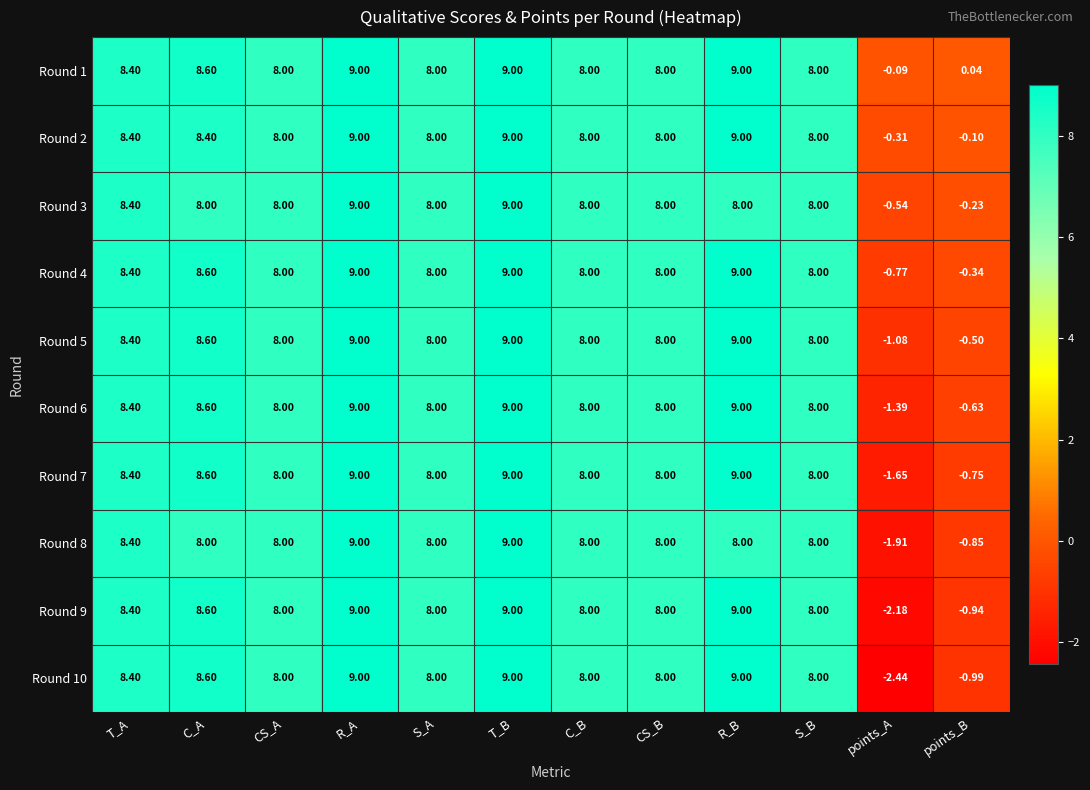

Where is Round 5 nearest to the value 3?

points_B